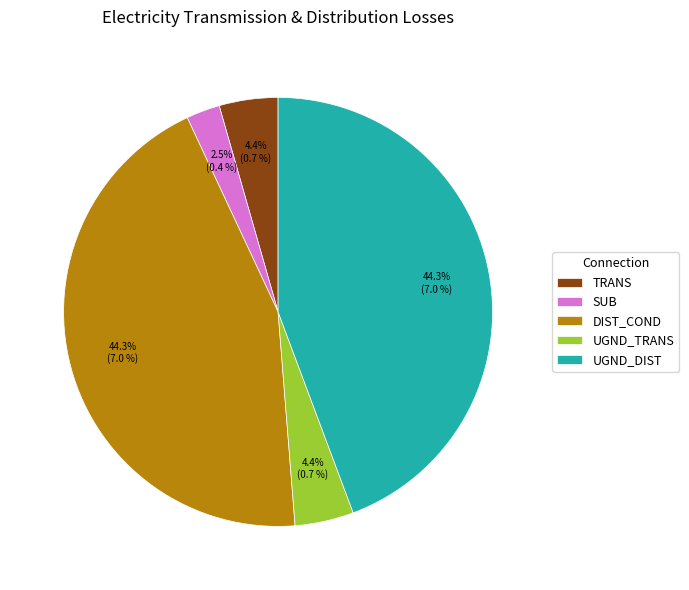

Which slice is the smallest?

SUB